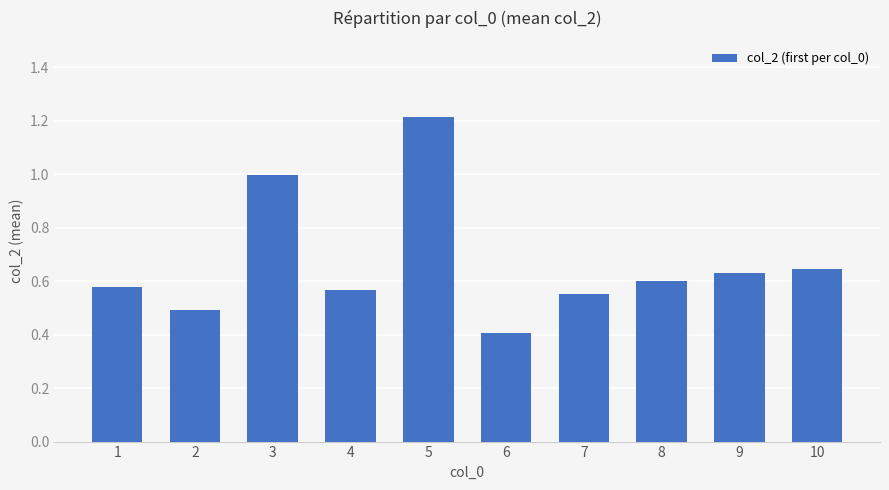

Does the chart contain stacked bars?

No